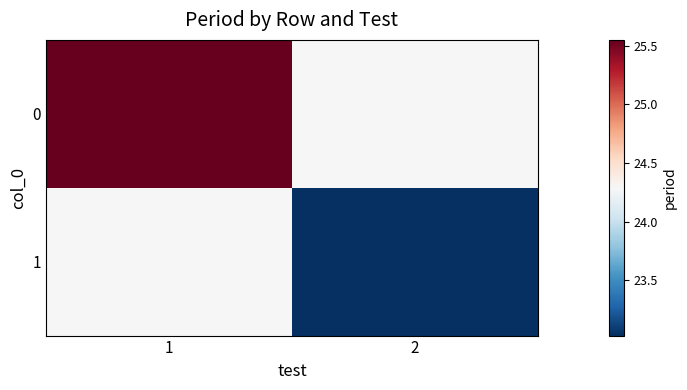

Which has a higher value, 2 or 1?

1